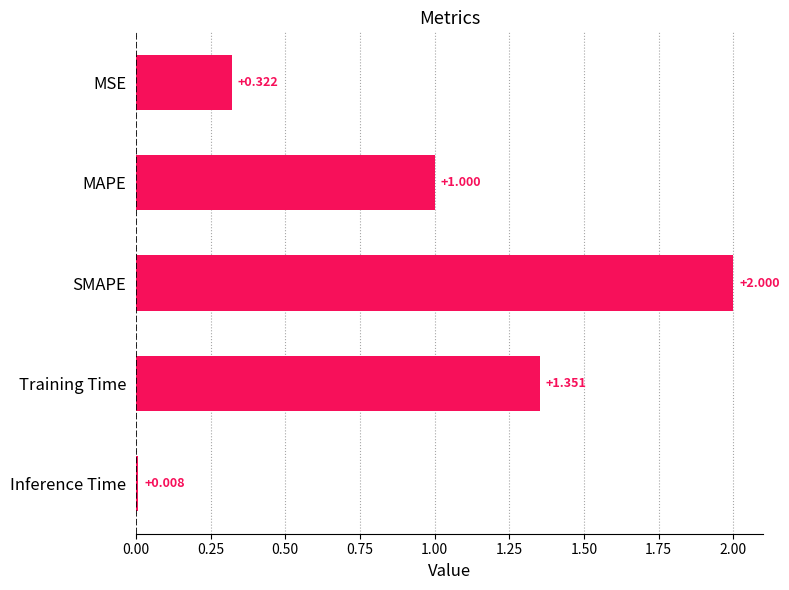

What is the label of the 4th bar from the top?

Training Time